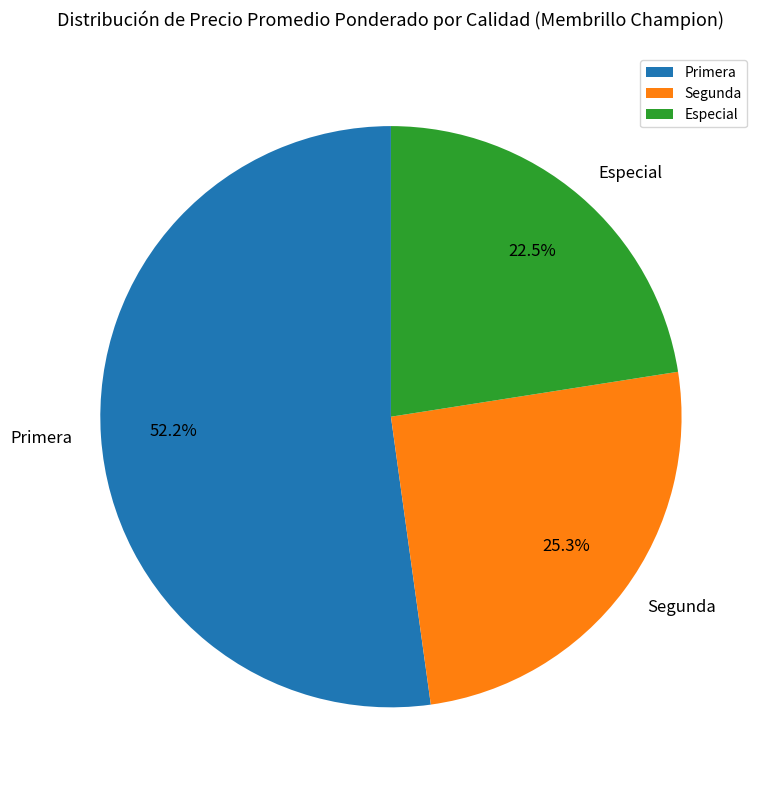

What is the majority slice?

Primera